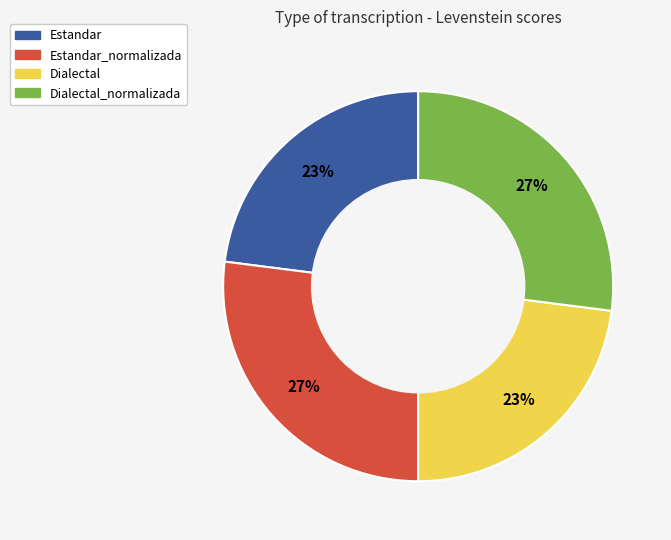

Does any single category account for the majority?

No